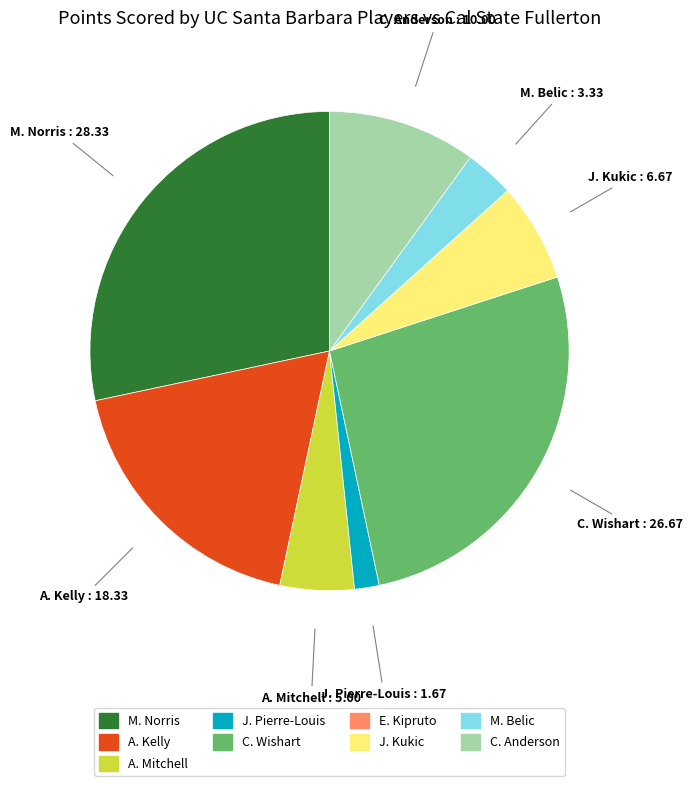

Does any single category account for the majority?

No